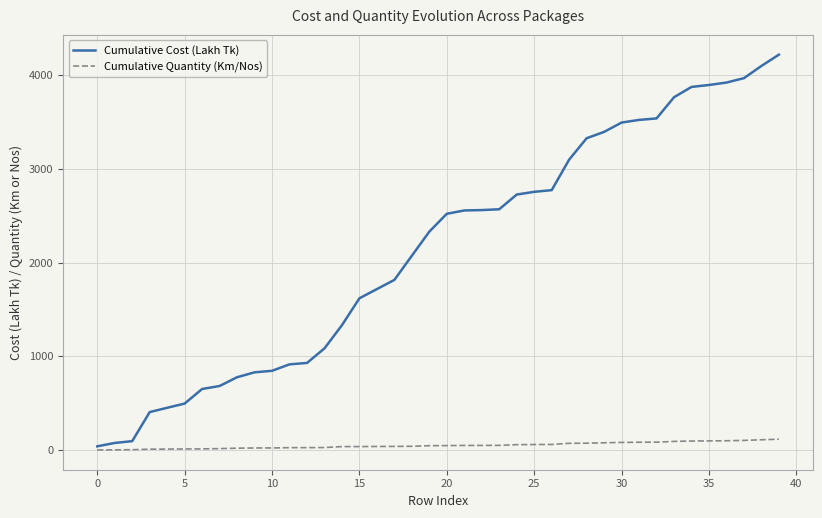

Which series has the widest spread of values?

Cumulative Cost (Lakh Tk)